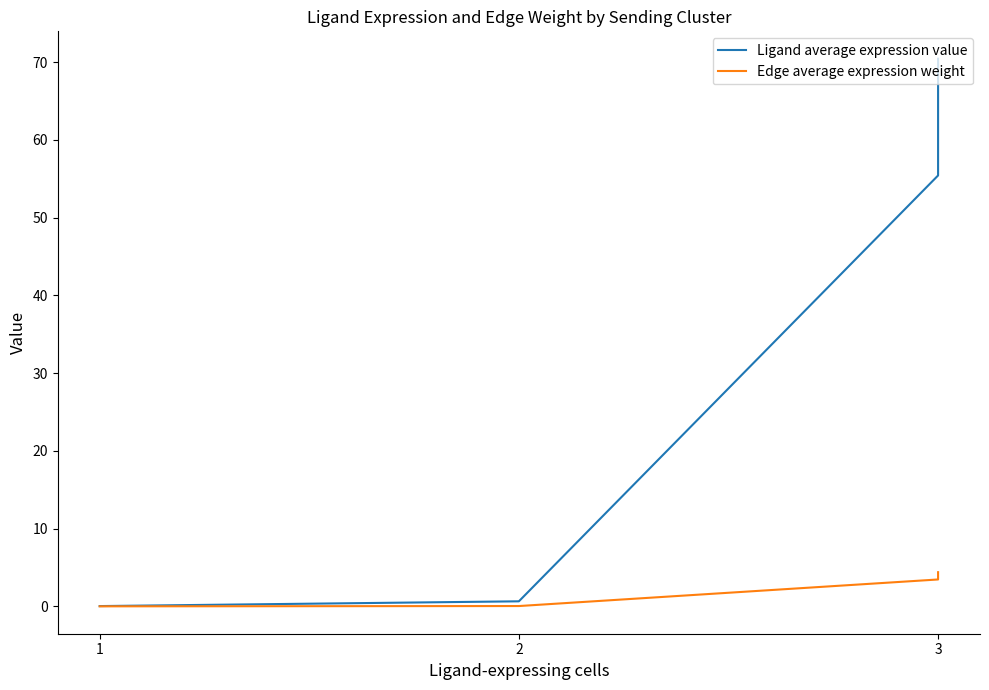

At which label does Edge average expression weight reach its peak?

3